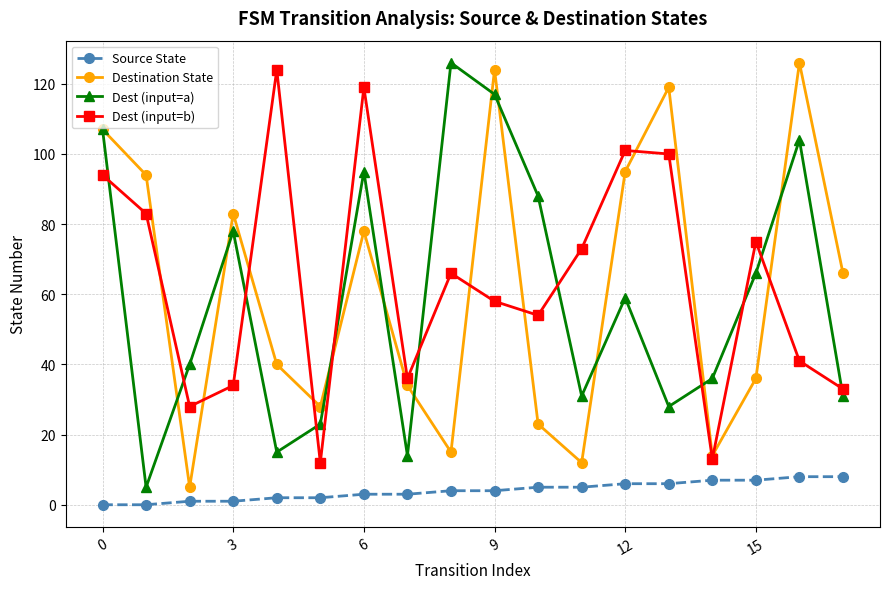

In Dest (input=b), how many points are lower than both neighbors (excluding endpoints)?

5